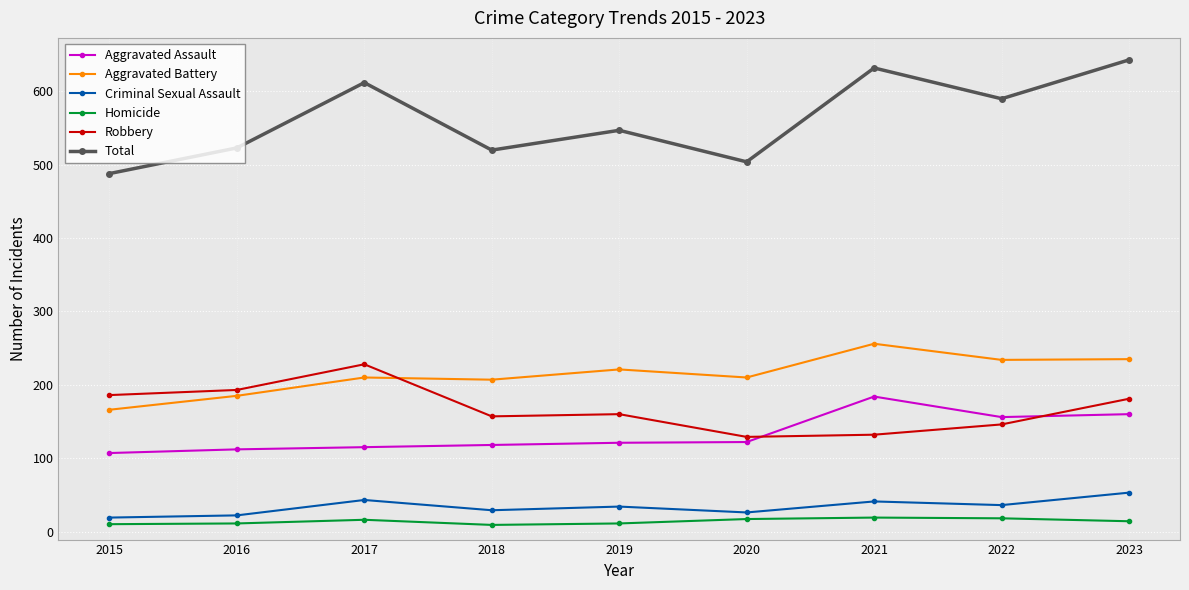

Is the value of Criminal Sexual Assault at 2018 greater than the value of Homicide at 2019?

Yes